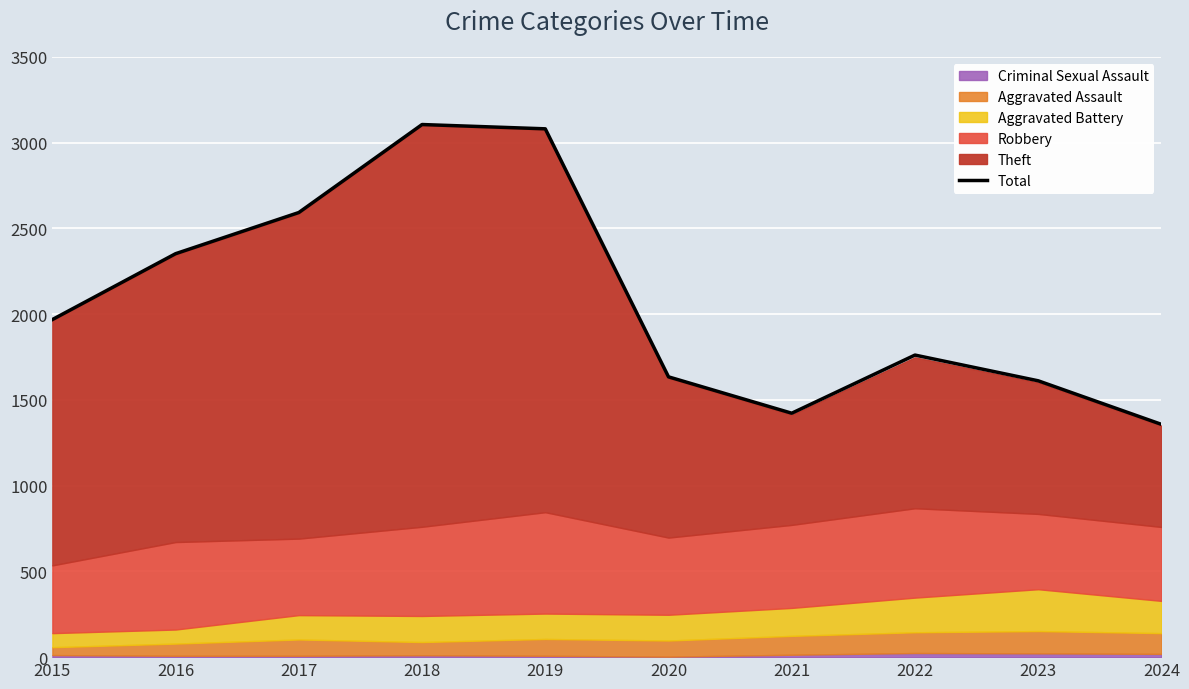

At which label does the data first exceed 1968?

2016